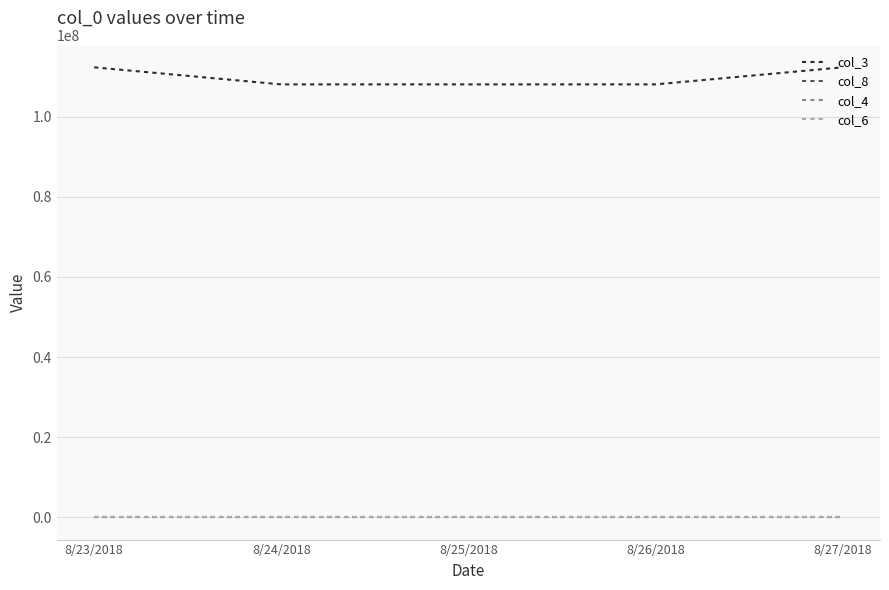

At which label is col_4 closest to 1?

8/23/2018